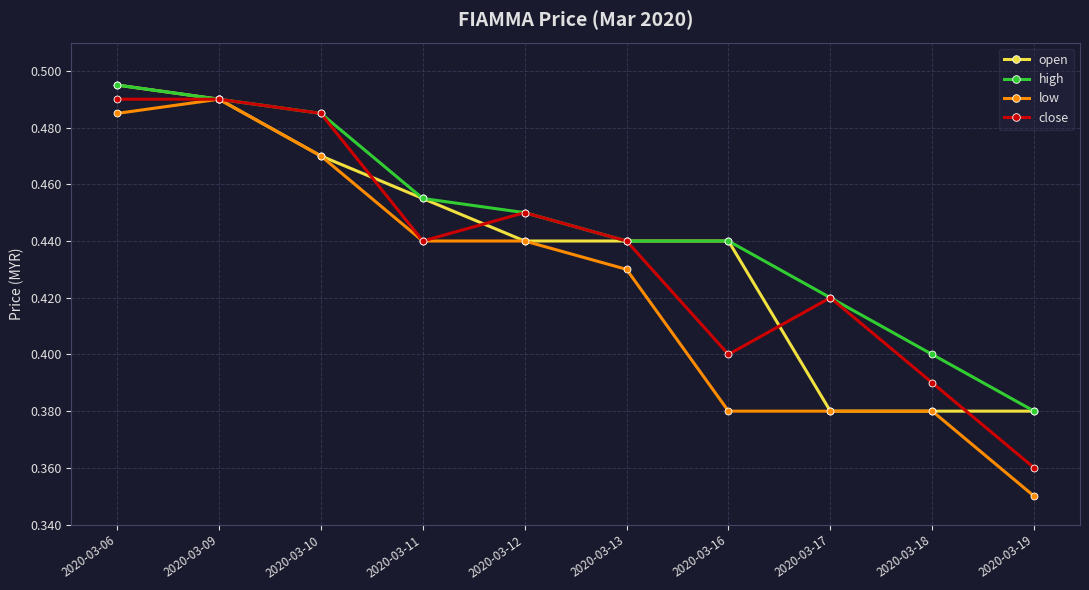

Which series has the largest range (max minus min)?

low